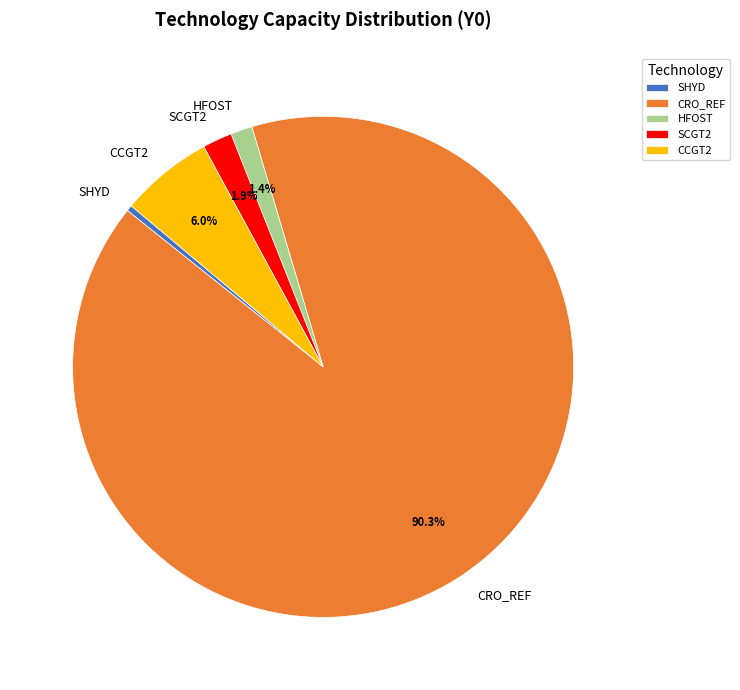

Which category accounts for the majority?

CRO_REF